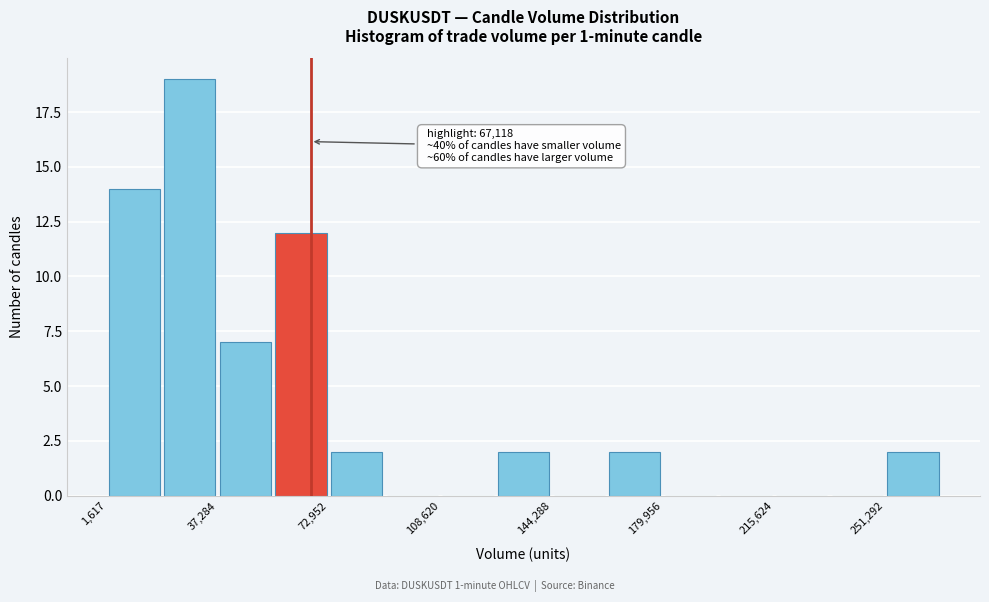

Around what value on the x-axis is the tallest bar? Give the approximate position of its centre, as read against the axis.

30000